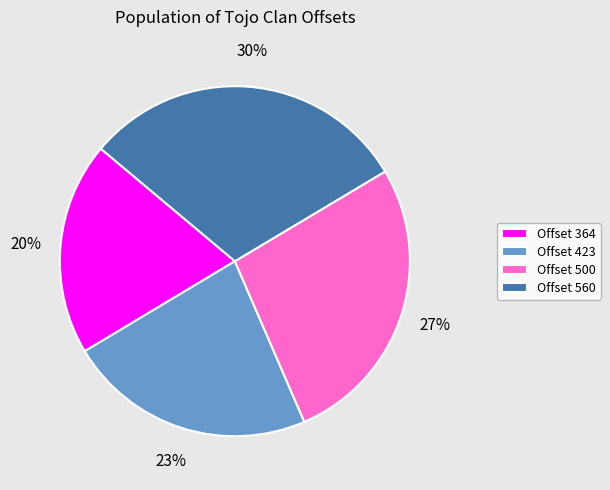

To the nearest percent, what is the average slice percentage?

25%